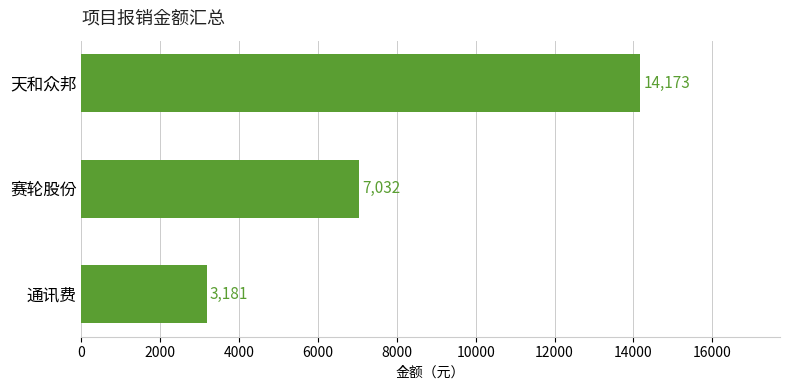

At which category does the chart reach its peak across all series?

天和众邦